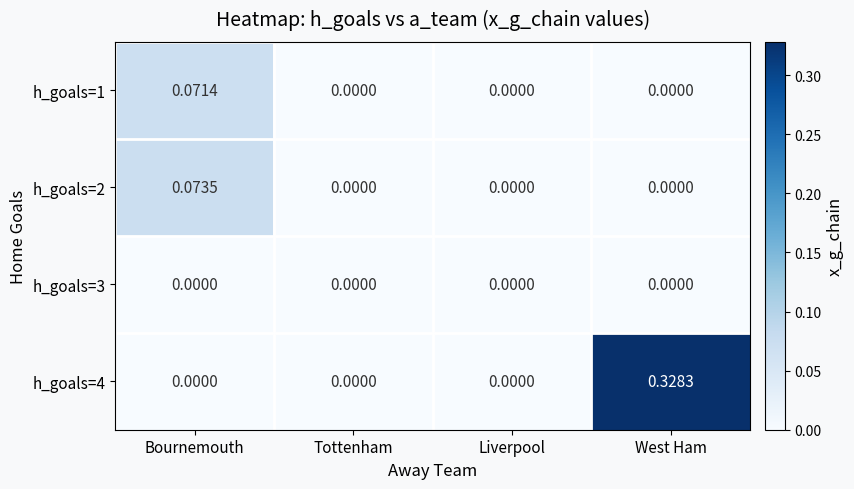

Is the value of h_goals=1 at Bournemouth greater than the value of h_goals=2 at Tottenham?

Yes